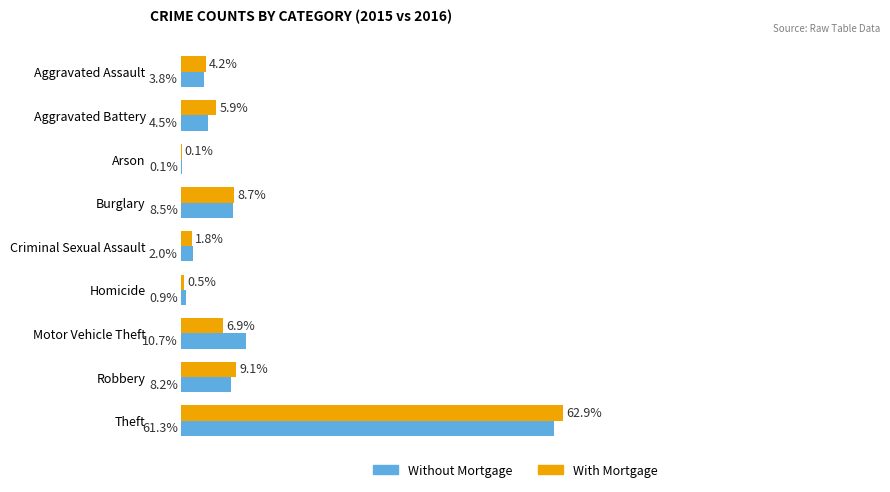

At which category is the sum across all series the highest?

Theft